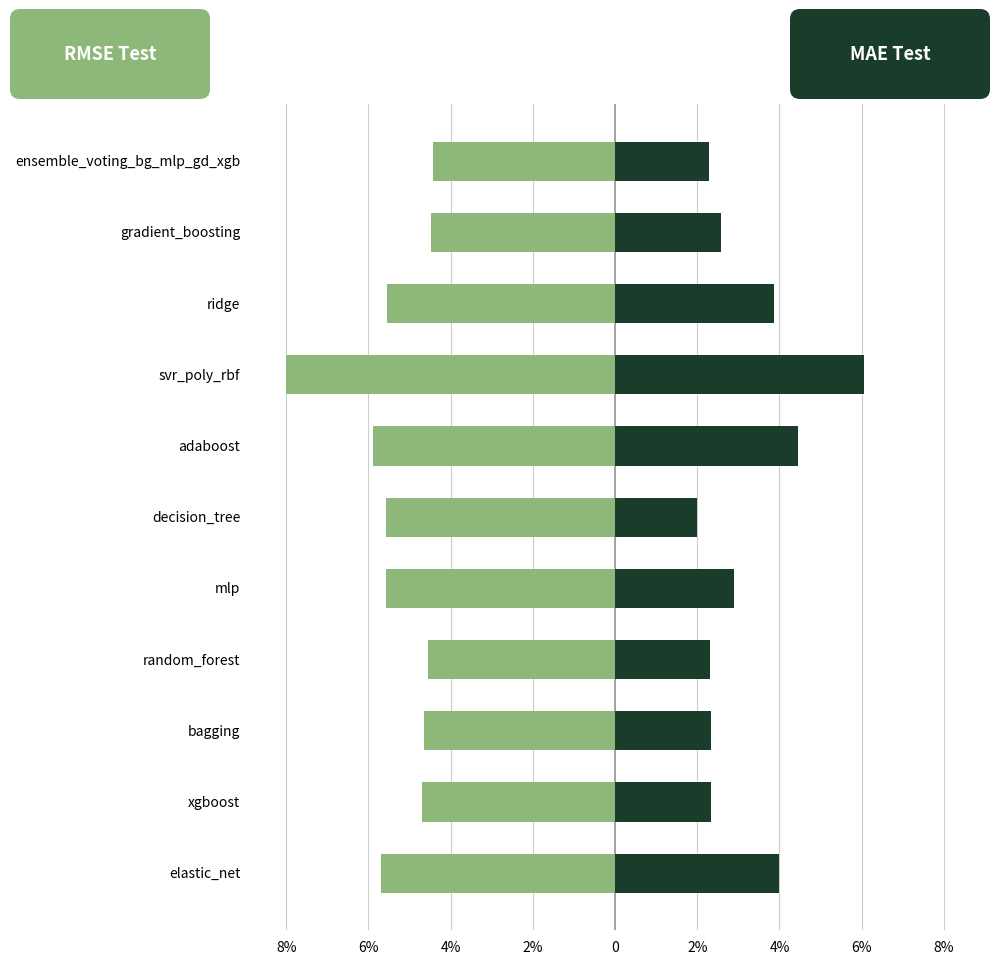

What is the difference between the maximum and minimum values in the mae_test series?

4.0